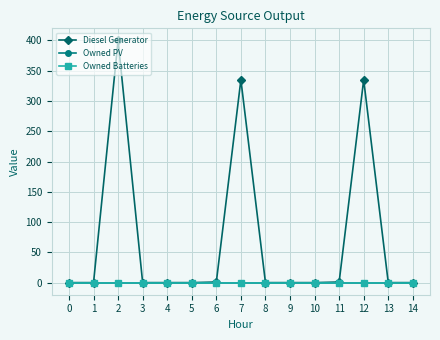

Which series has the largest range (max minus min)?

Diesel Generator